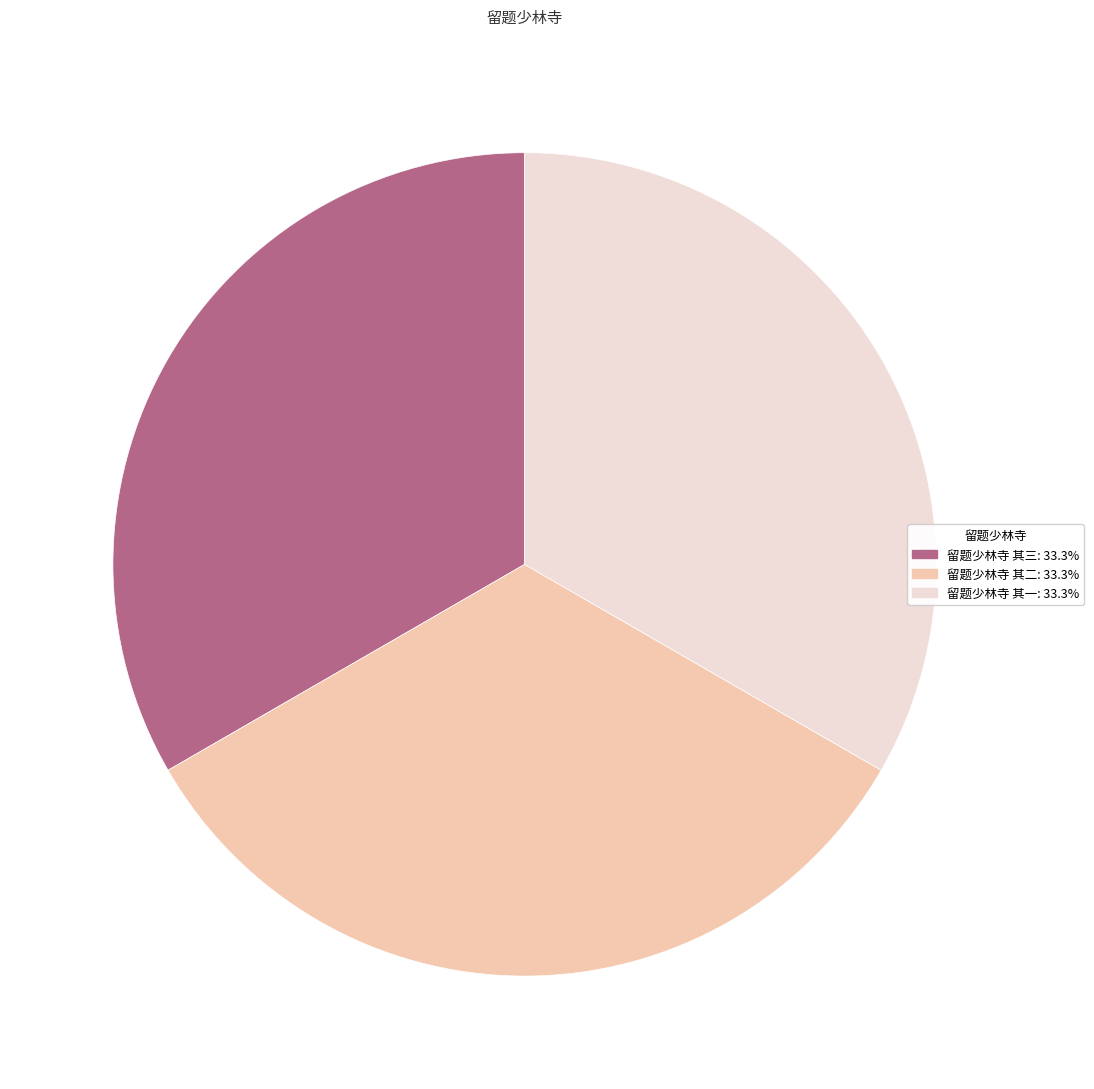

Does 留题少林寺 其二 represent more than half of the total?

No